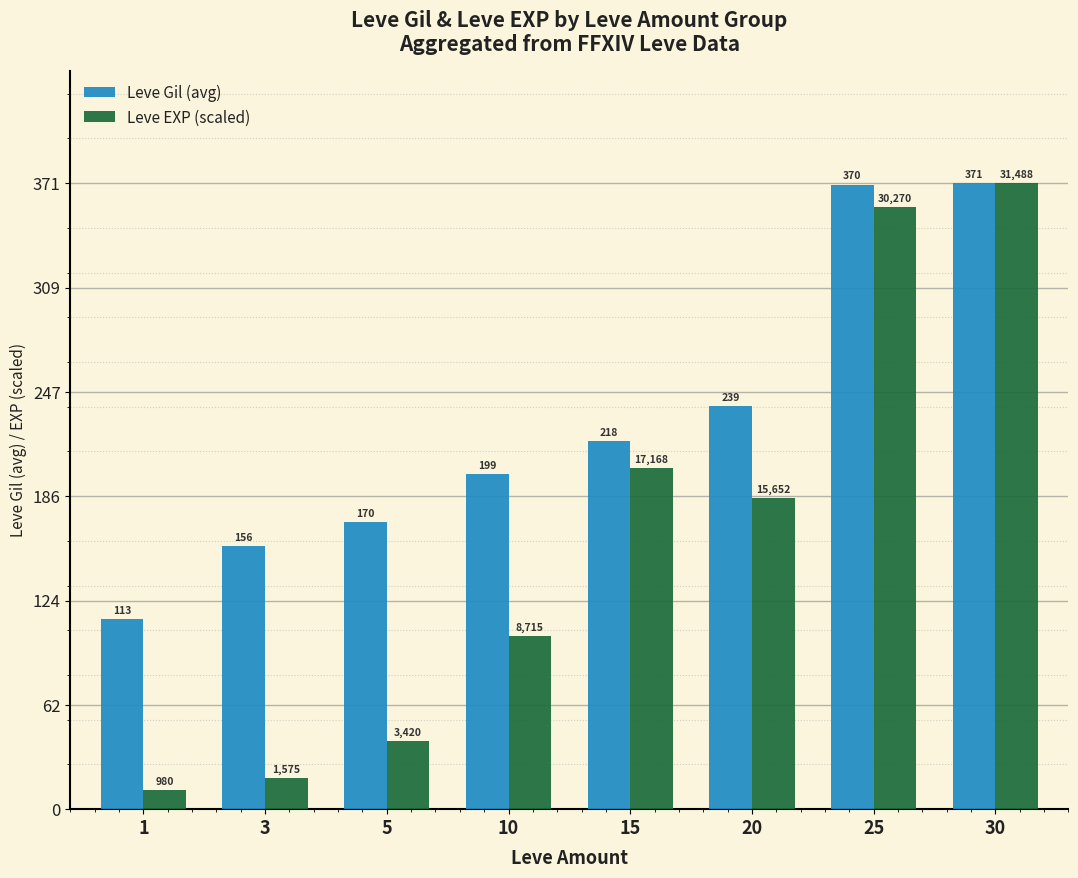

Which series changed the most between 15 and 20?

Leve Gil (avg)